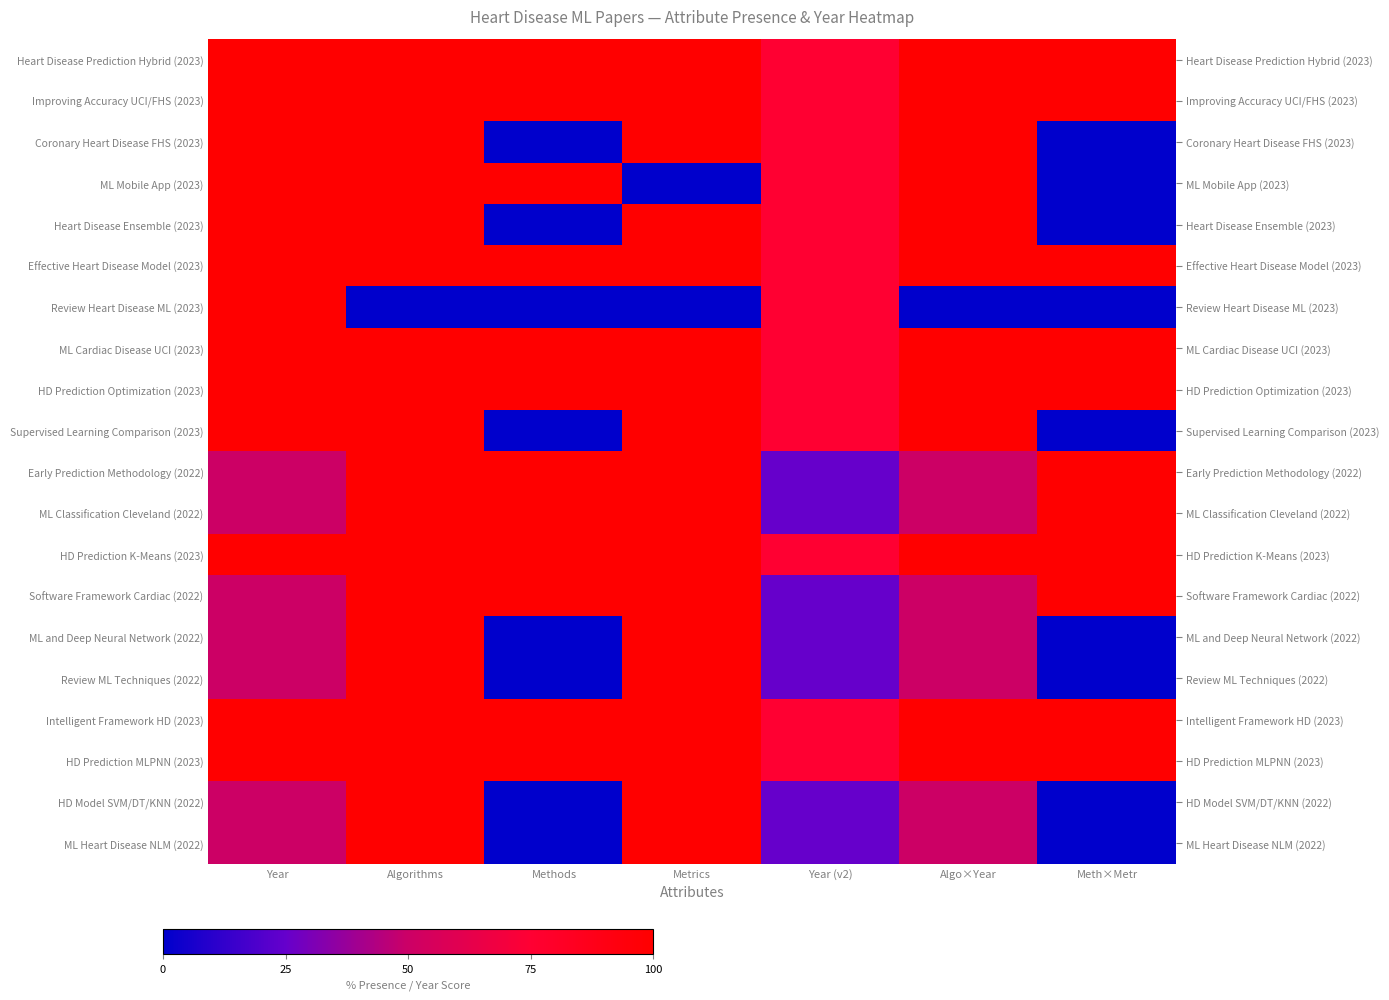

True or false: HD Model SVM/DT/KNN (2022) has a value of 50 at Algo×Year.

True